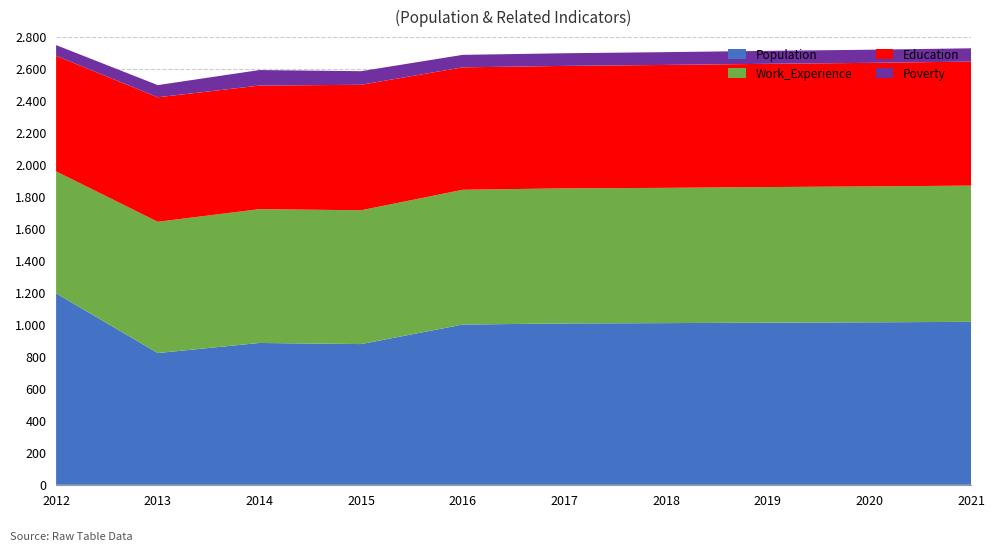

Reading left to right, extract all data points from this chart.

Population: 2012=1196	2013=823	2014=886	2015=879	2016=1001	2017=1008	2018=1010	2019=1013	2020=1015	2021=1018
Work_Experience: 2012=762	2013=820	2014=836	2015=836	2016=842	2017=844	2018=845	2019=847	2020=849	2021=851
Education: 2012=722	2013=778	2014=772	2015=784	2016=765	2017=765	2018=768	2019=770	2020=772	2021=775
Poverty: 2012=67	2013=76	2014=97	2015=85	2016=78	2017=79	2018=80	2019=81	2020=82	2021=83